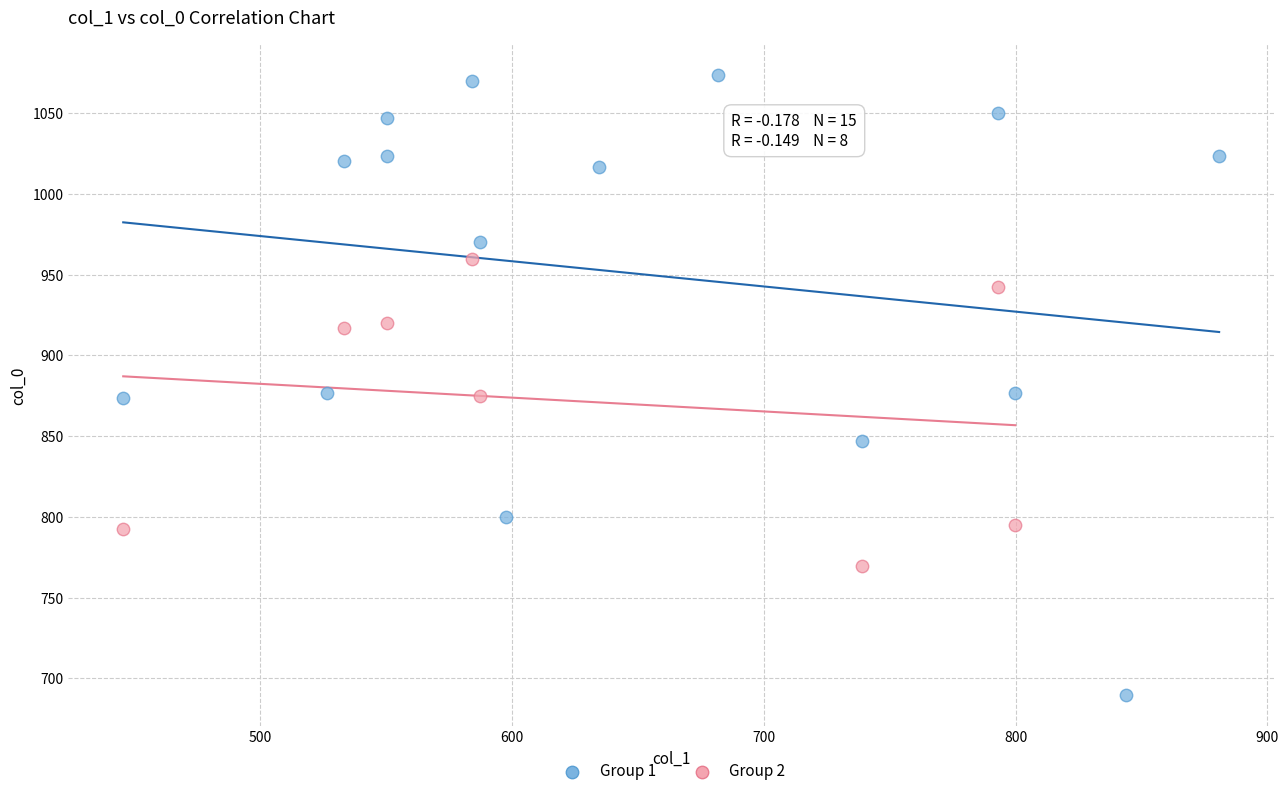

Which series has the widest spread of Y values?

Group 1